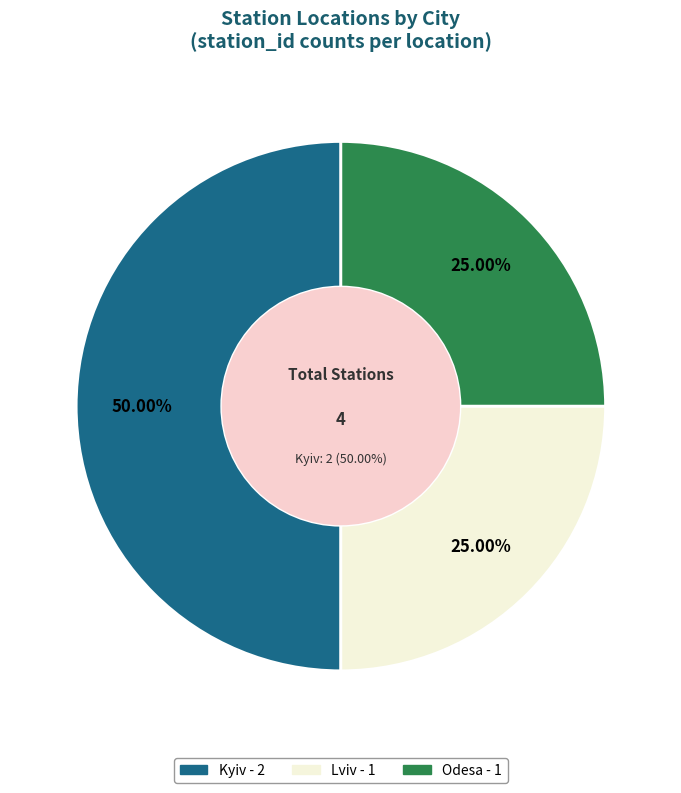

Does any single category account for the majority?

No